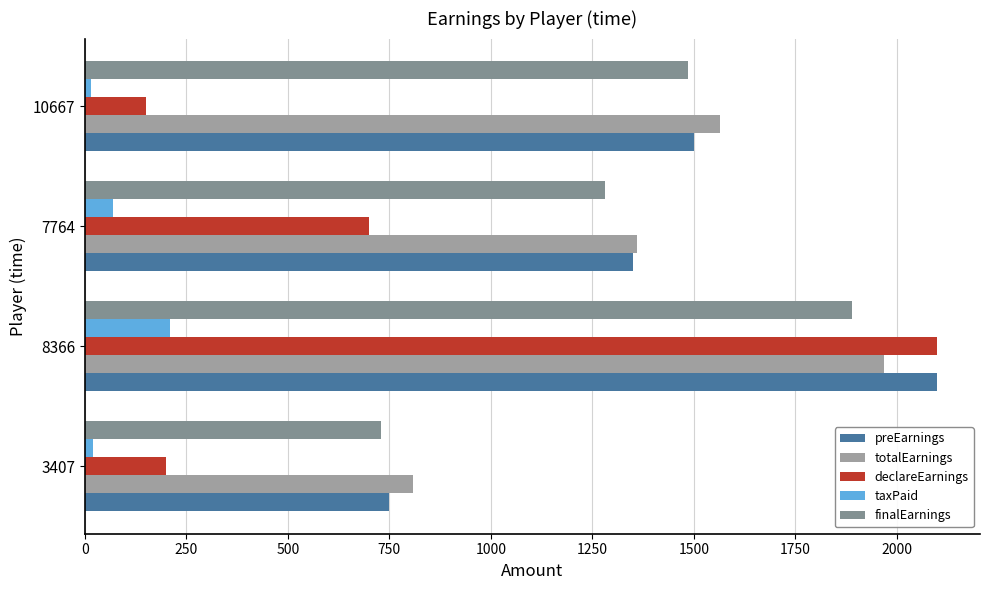

What is the difference between the maximum and minimum values in the declareEarnings series?

1950.0